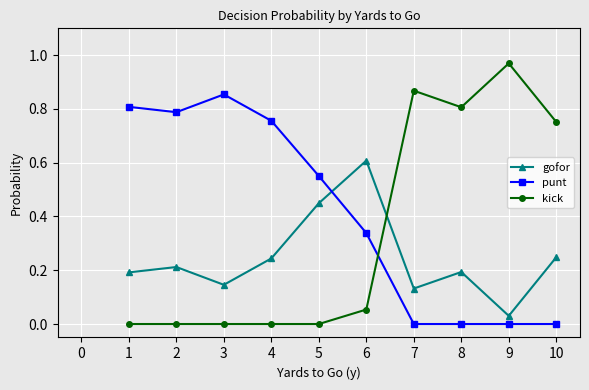

Which series has the largest total across all categories?

punt